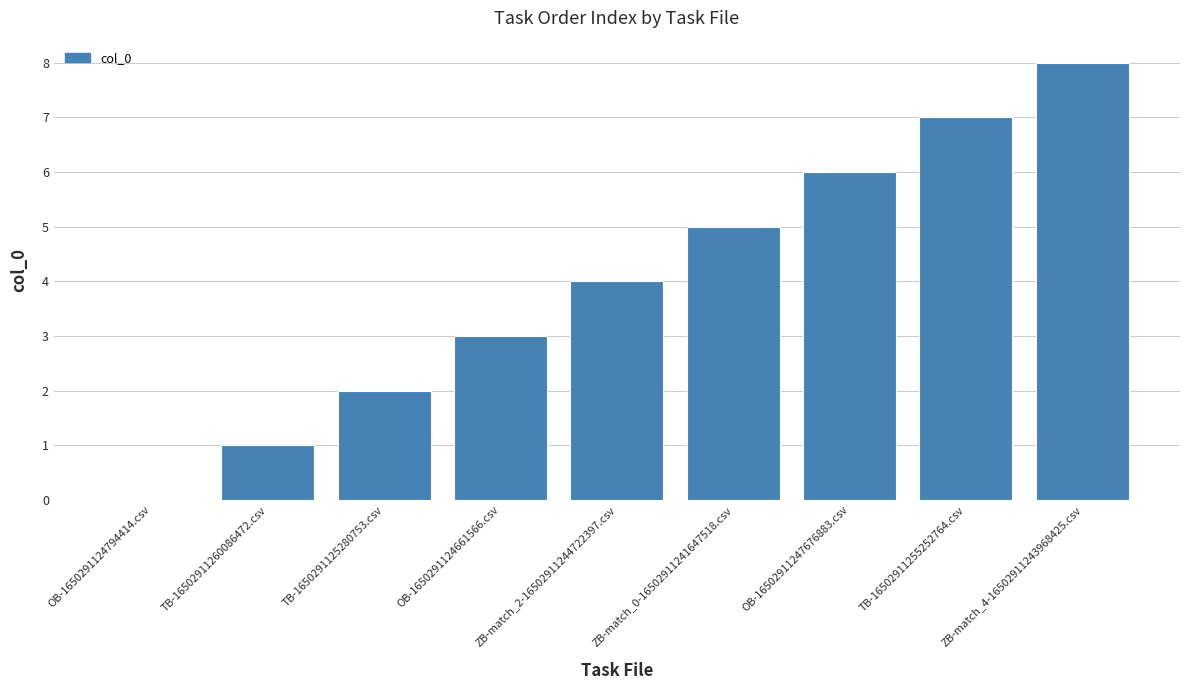

Reading left to right, transcribe all the data shown in this chart.

OB-1650291124794414.csv=0	TB-16502911260086472.csv=1	TB-1650291125280753.csv=2	OB-1650291124661566.csv=3	ZB-match_2-16502911244722397.csv=4	ZB-match_0-16502911241647518.csv=5	OB-16502911247676883.csv=6	TB-16502911255252764.csv=7	ZB-match_4-16502911243968425.csv=8